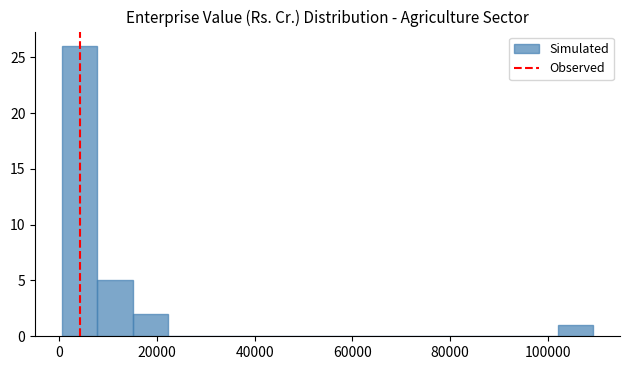

Around what value on the x-axis is the tallest bar? Give the approximate position of its centre, as read against the axis.

4000